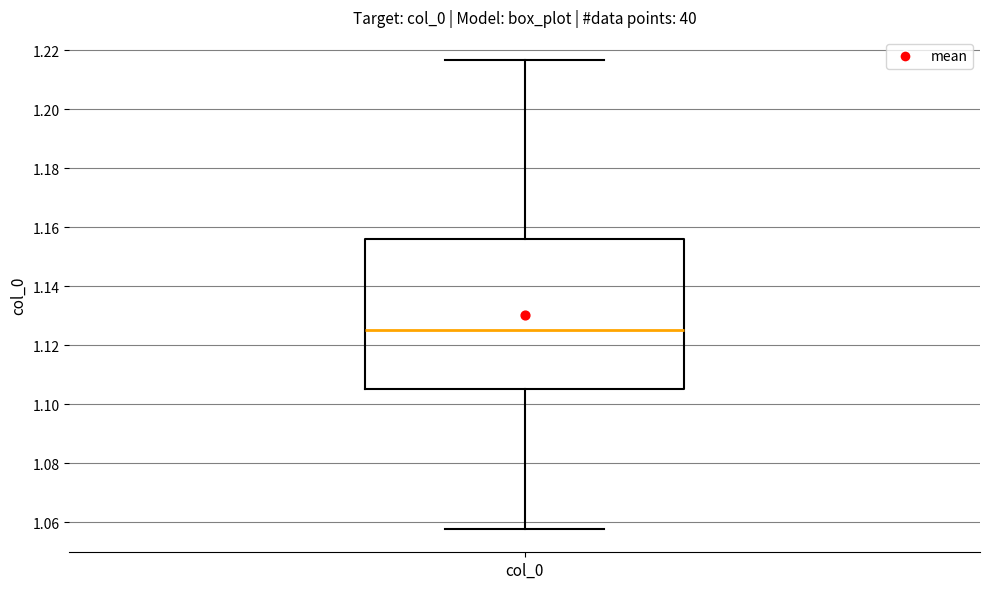

Where is the upper edge of the box for col_0 on the y-axis? The values are not printed on the chart, so give them approximately, as read against the axis.

1.156